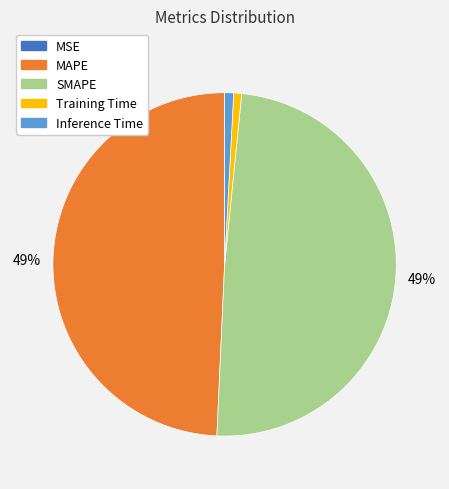

Does Training Time account for over 50% of the chart?

No